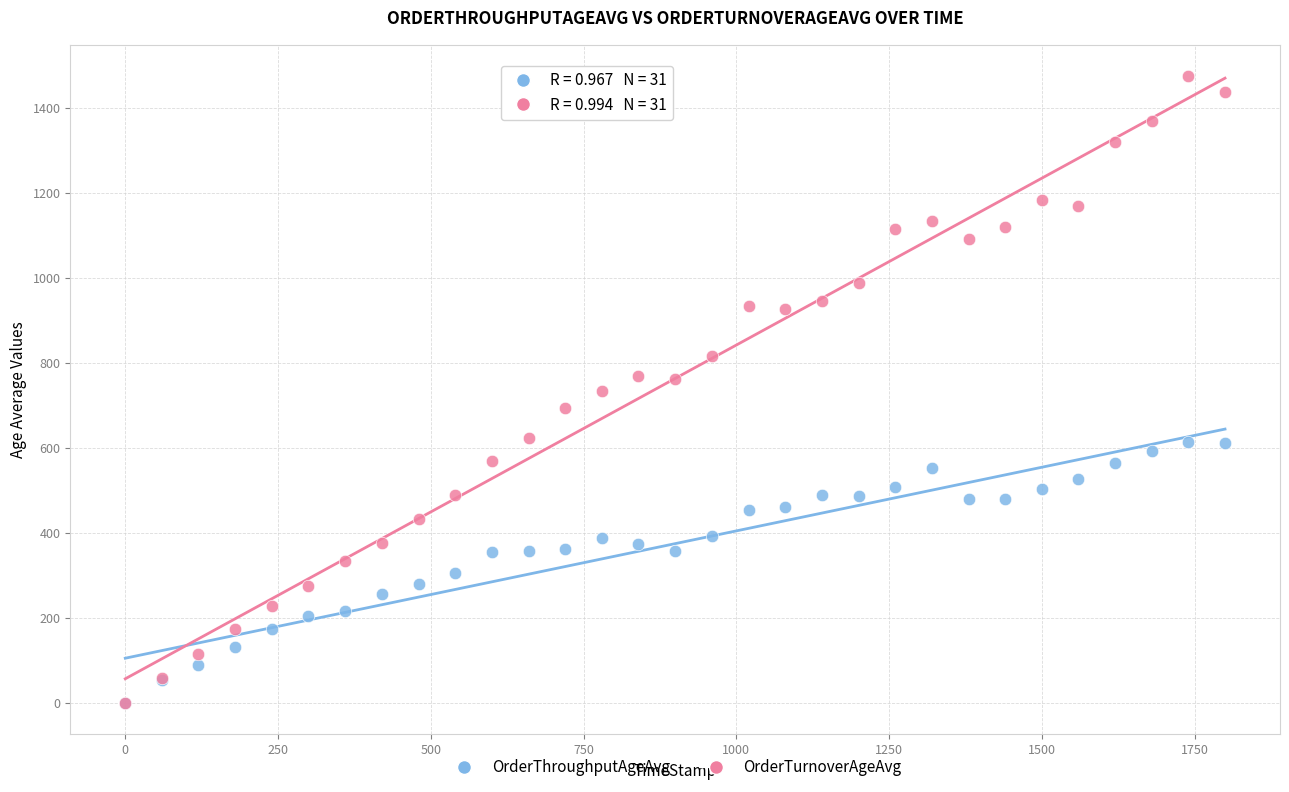

Which series has the largest Y range (max minus min)?

OrderTurnoverAgeAvg